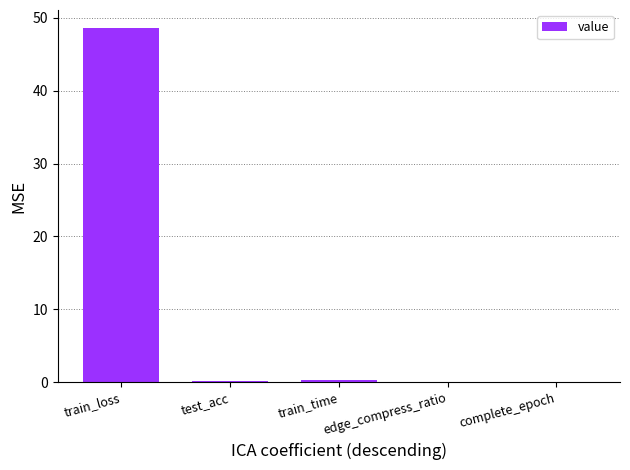

The chart shows a value of 29.3 at complete_epoch. True or false?

False